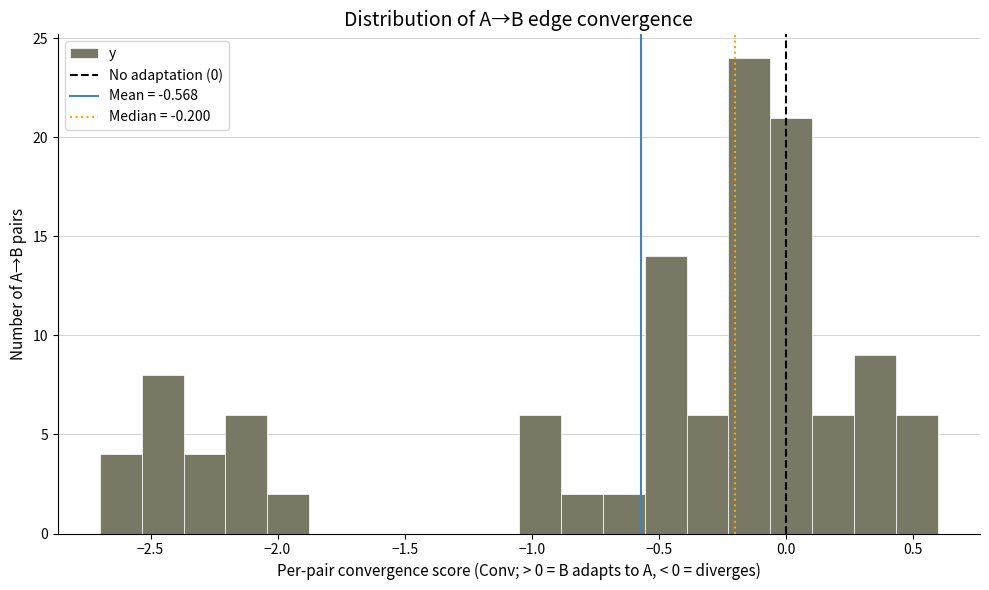

Read against the x-axis, roughly where is the centre of the tallest bar?

-0.15